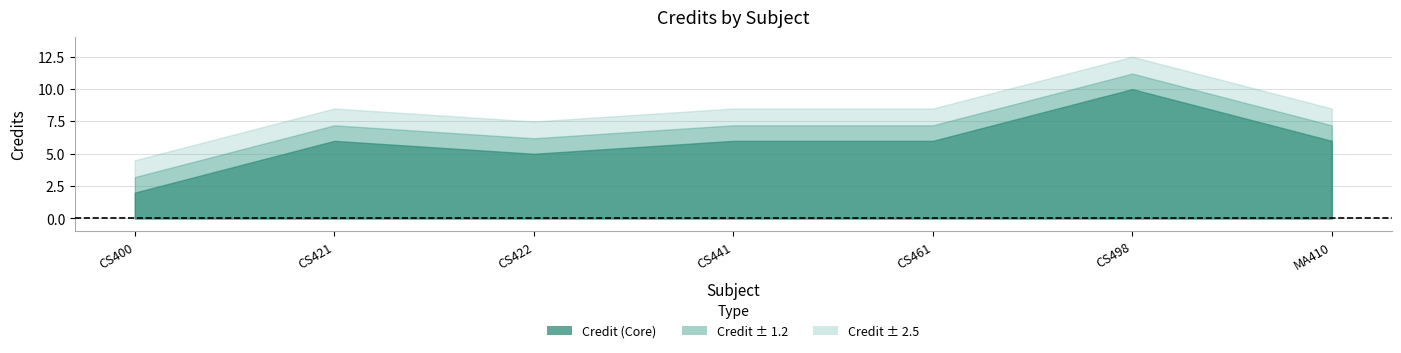

What is the label of the 6th point from the left?

CS498